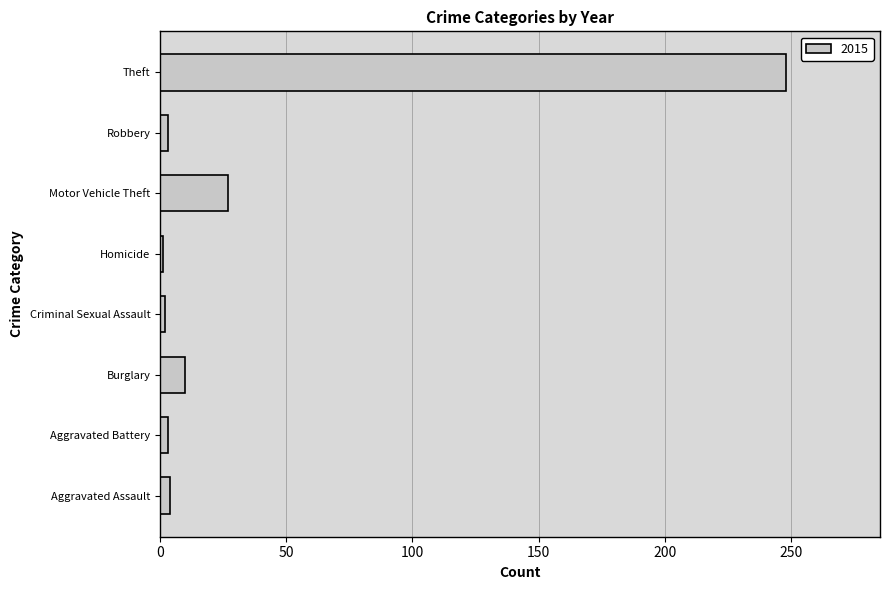

What is the difference between the maximum and minimum values?

247